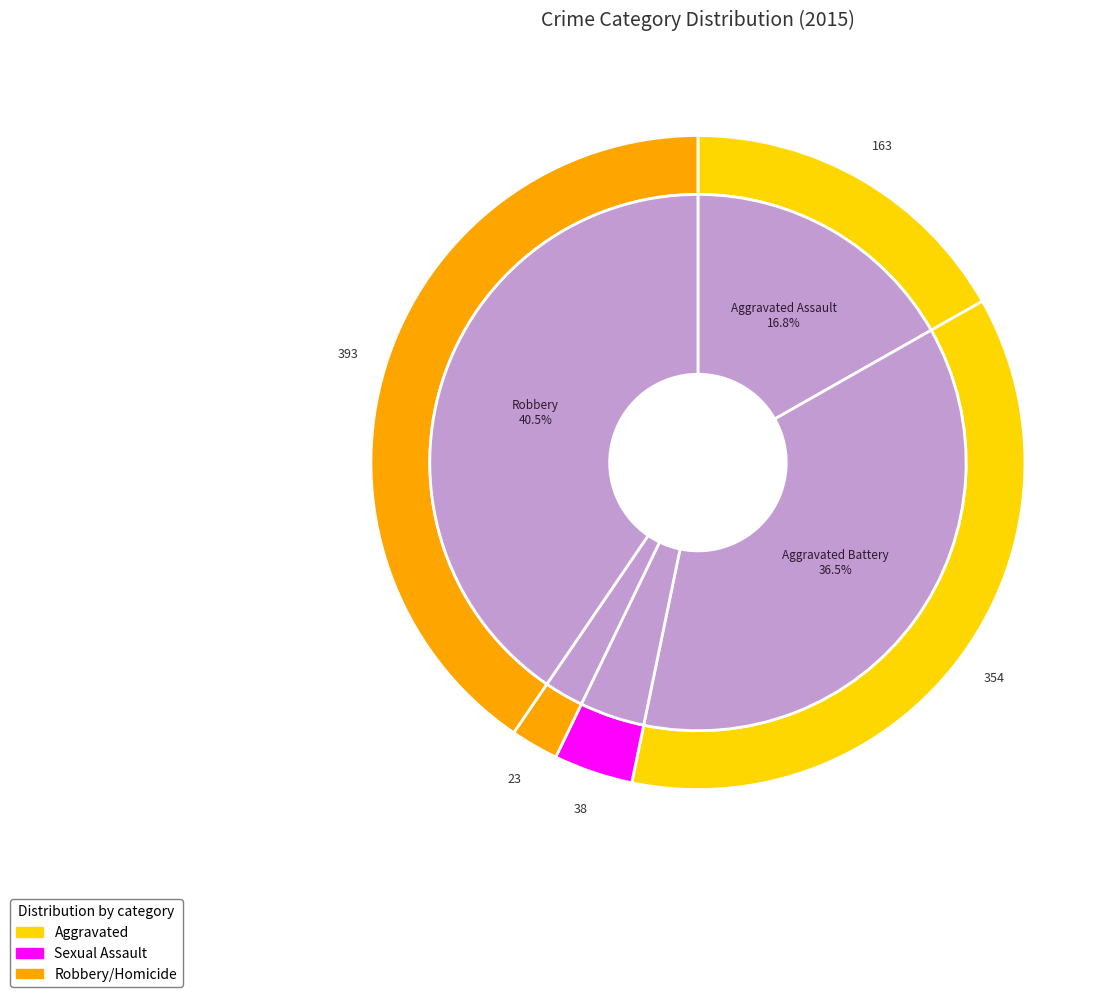

Does Criminal Sexual Assault account for over 50% of the chart?

No